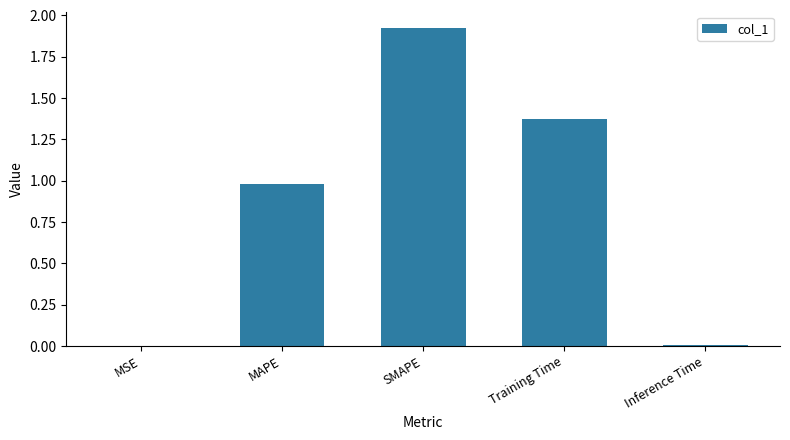

Between Inference Time and Training Time, which is larger?

Training Time